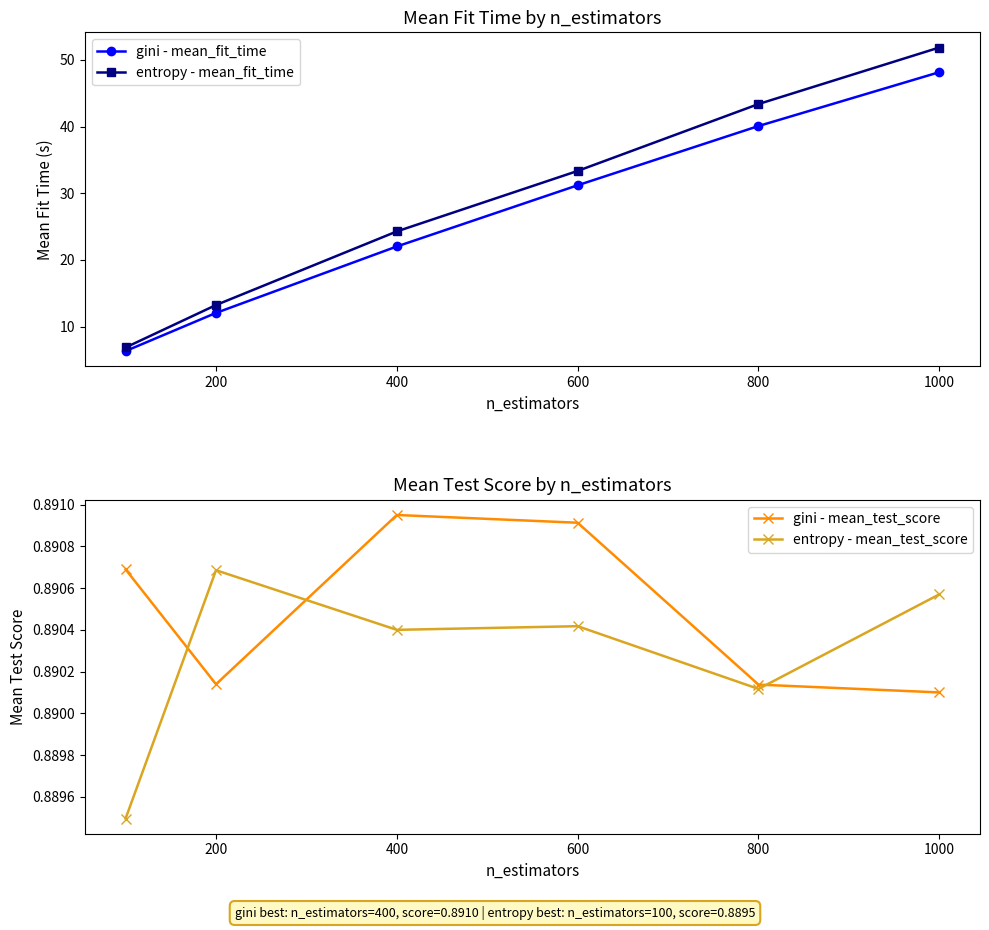

Count the number of categories in the chart.

6